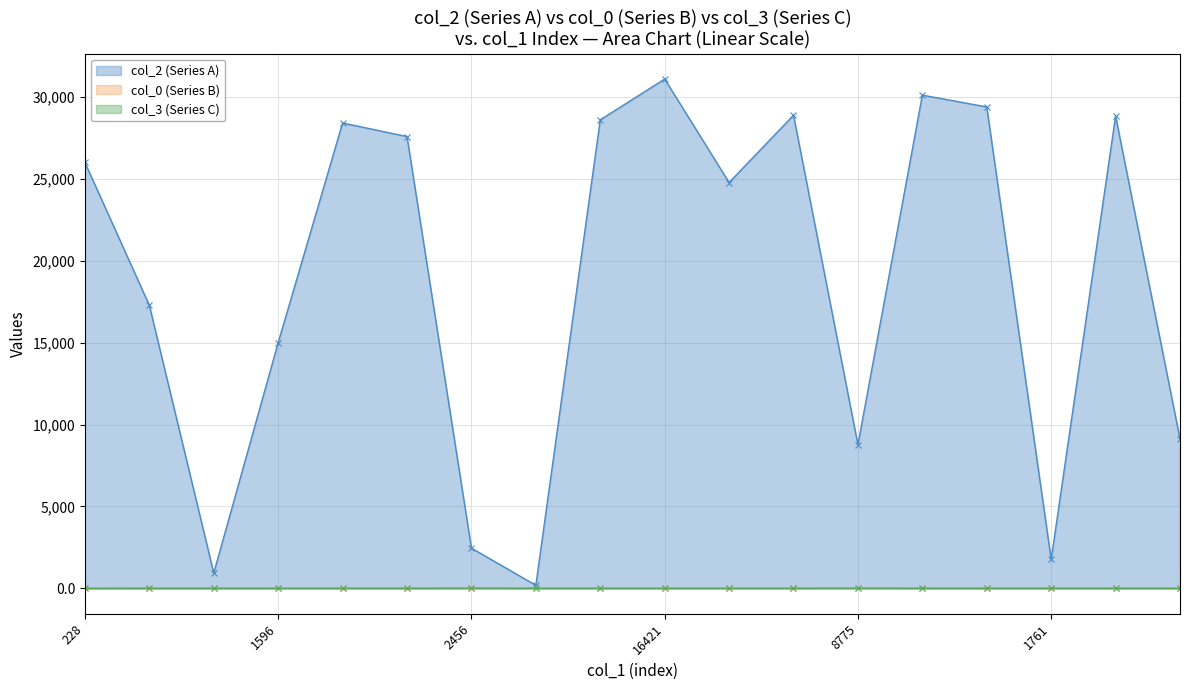

What is the greatest value displayed?

31111.0